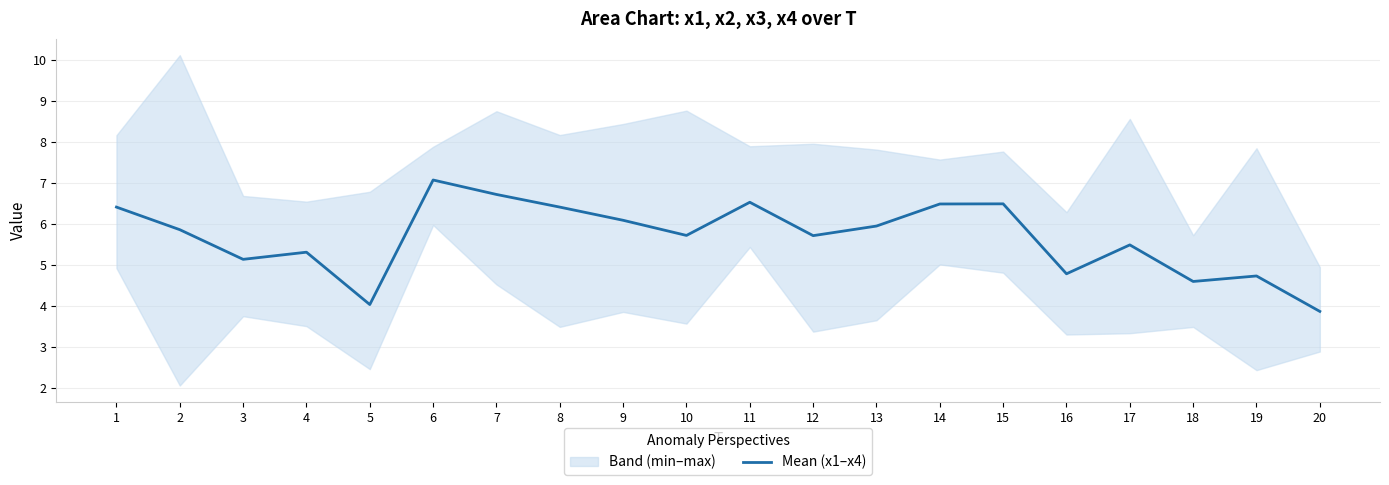

Reading left to right, list all the values displayed in this chart.

6.4	5.9	5.1	5.3	4.0	7.1	6.7	6.4	6.1	5.7	6.5	5.7	5.9	6.5	6.5	4.8	5.5	4.6	4.7	3.9